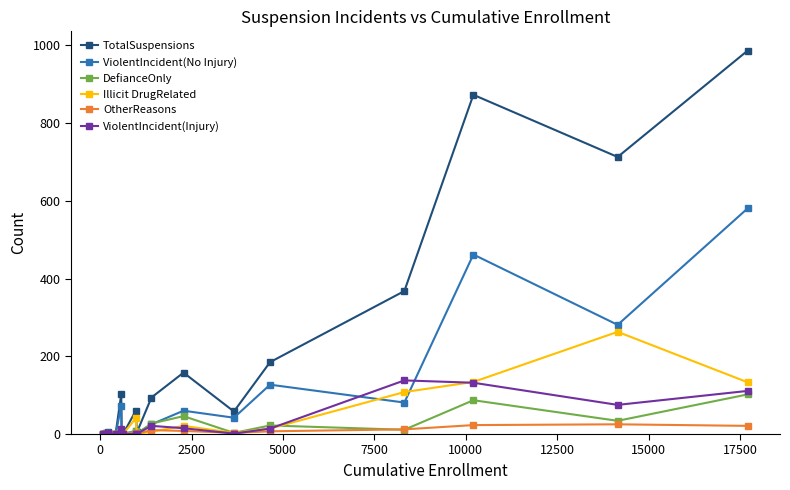

What are all the series names shown in the legend?

TotalSuspensions, ViolentIncident(No Injury), DefianceOnly, Illicit DrugRelated, OtherReasons, ViolentIncident(Injury)